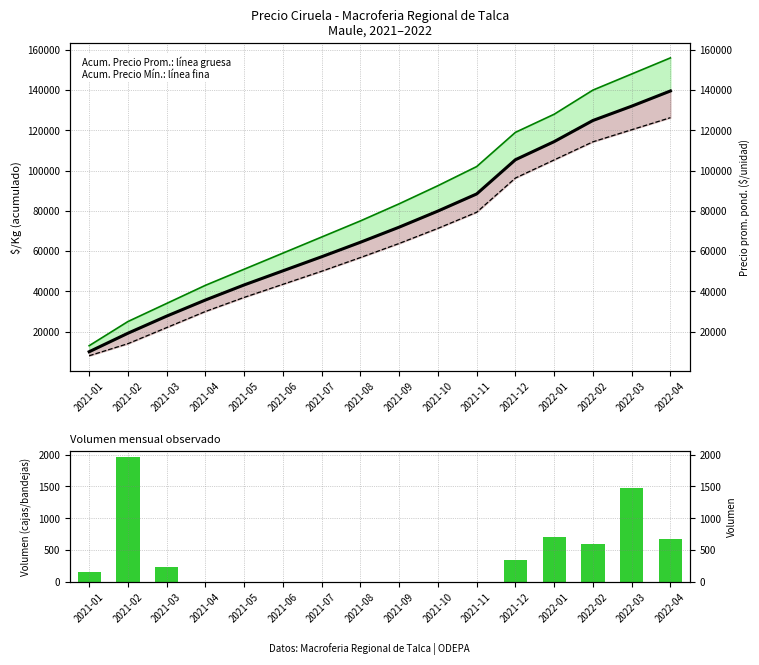

What is the label of the 2nd bar from the right?

2022-03